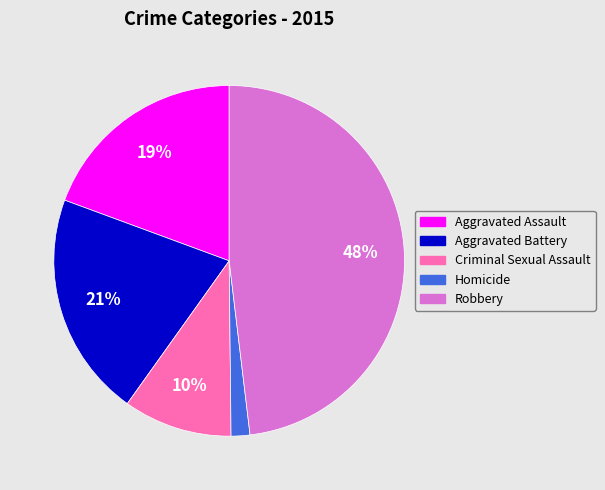

How many segments does this pie chart have?

5